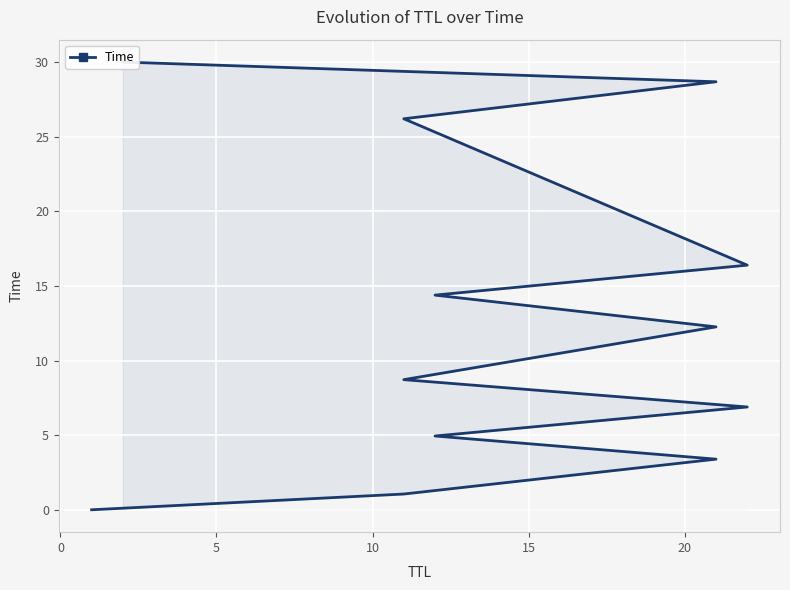

How many series are shown in this chart?

1